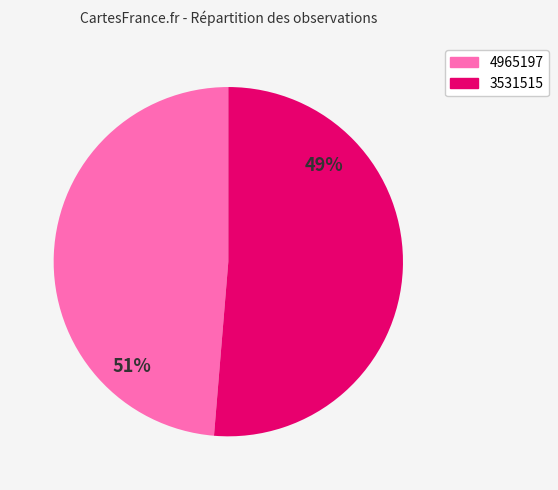

Count the number of slices in the pie.

2